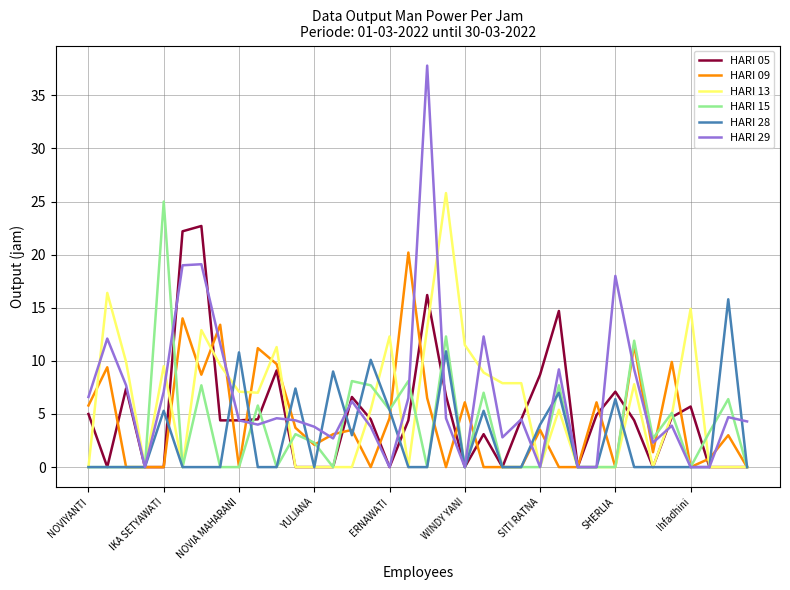

Which series has the largest range (max minus min)?

HARI 29